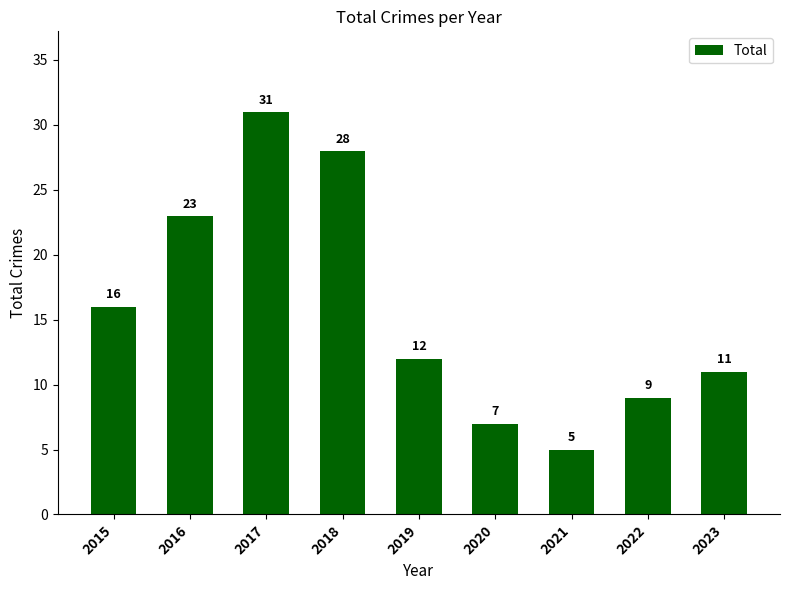

What is the sum of all values?

142